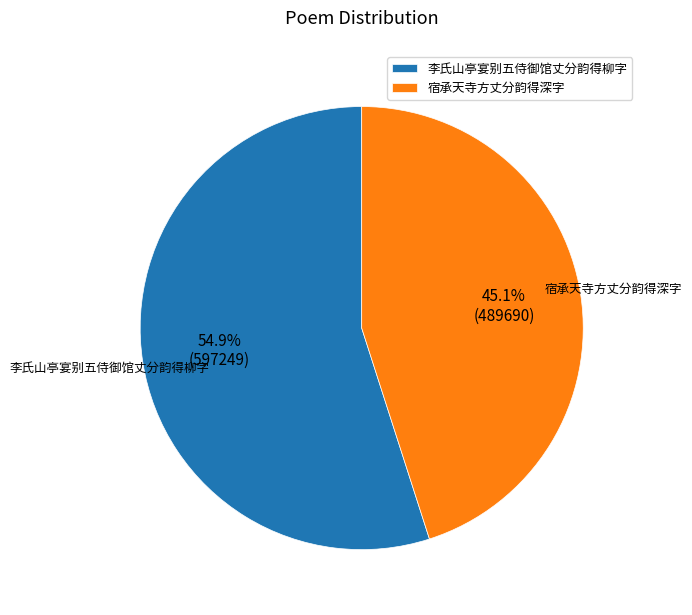

Combined, do 宿承天寺方丈分韵得深字 and 李氏山亭宴别五侍御馆丈分韵得柳字 account for over 50%?

Yes